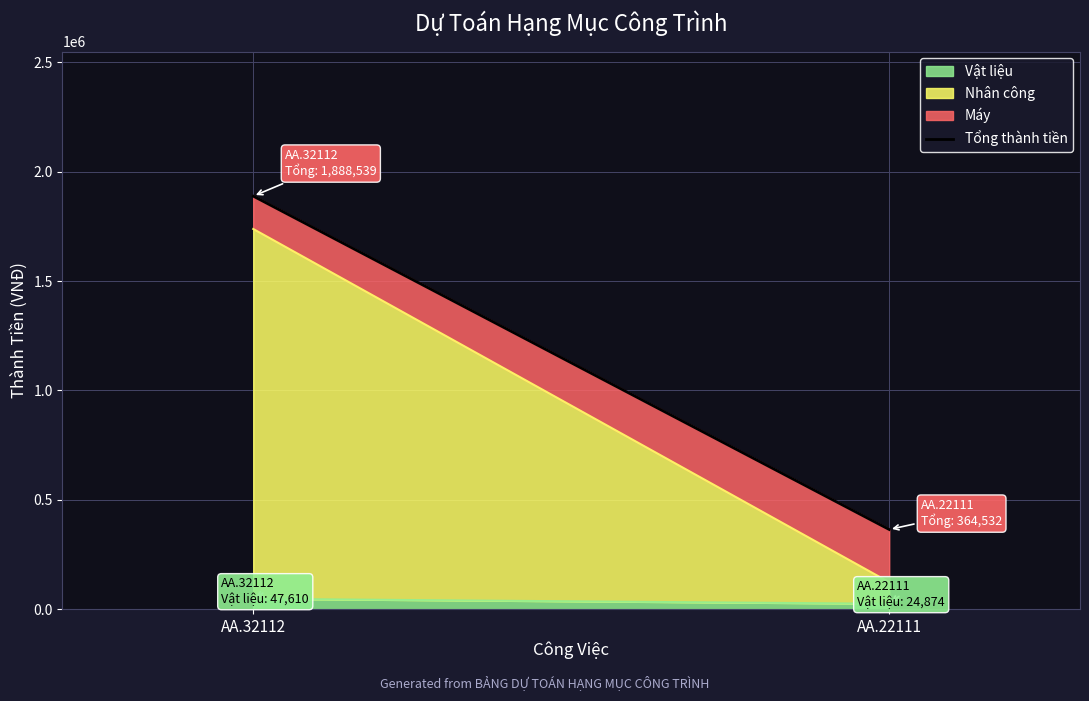

Which category has the highest value in the Vật liệu series?

AA.32112